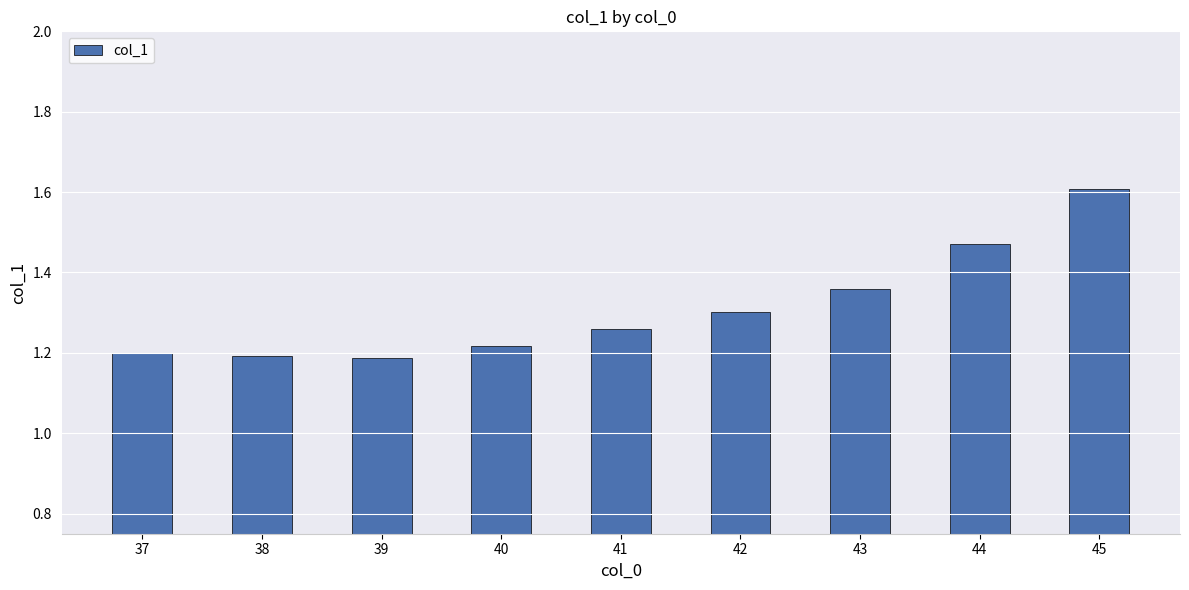

Between 39 and 41, which is larger?

41